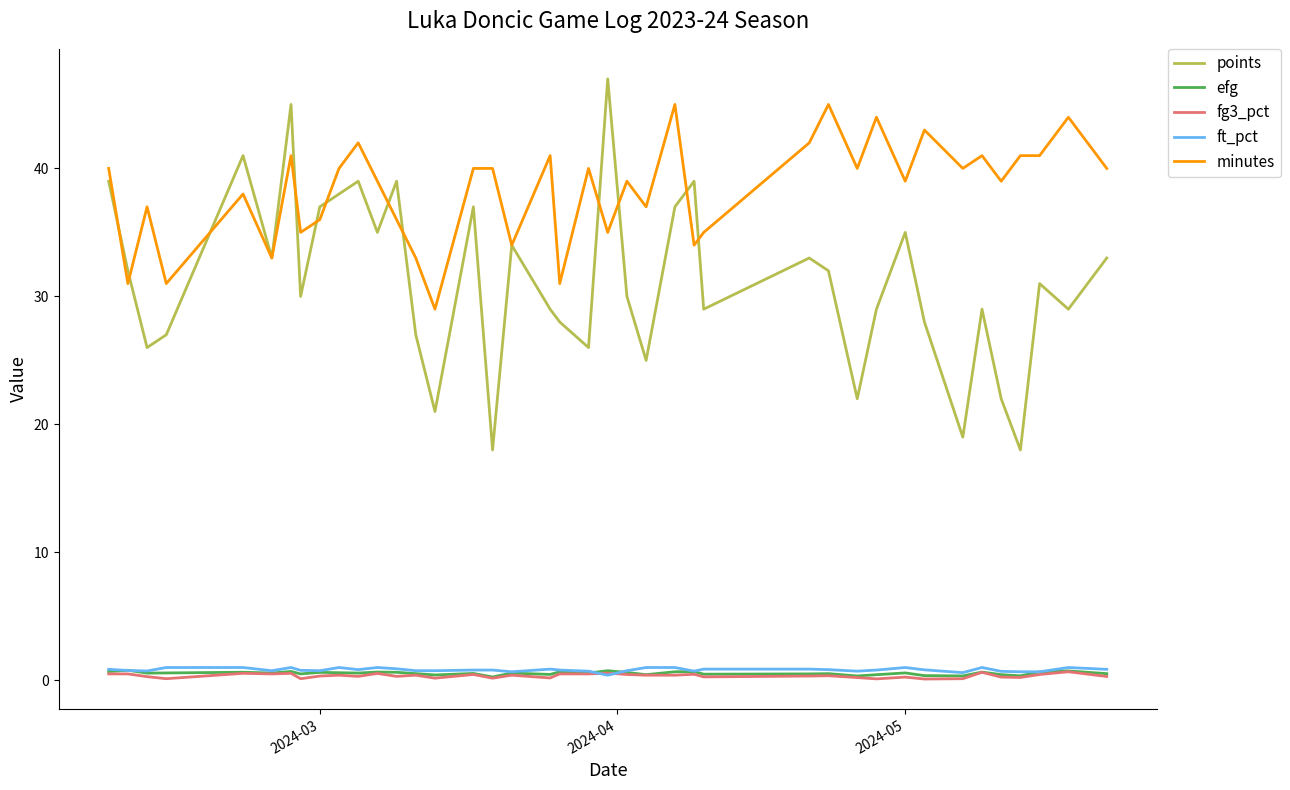

Count the ft_pct values in the range 0 to 1.

40